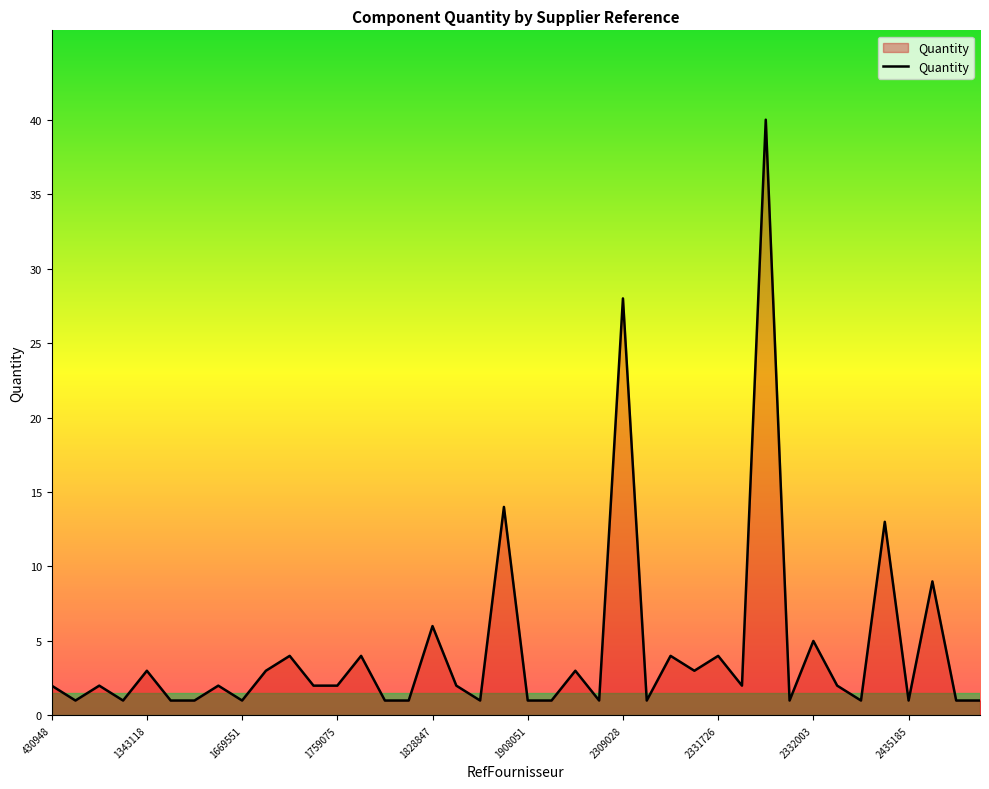

What is the difference between the maximum and minimum values?

39